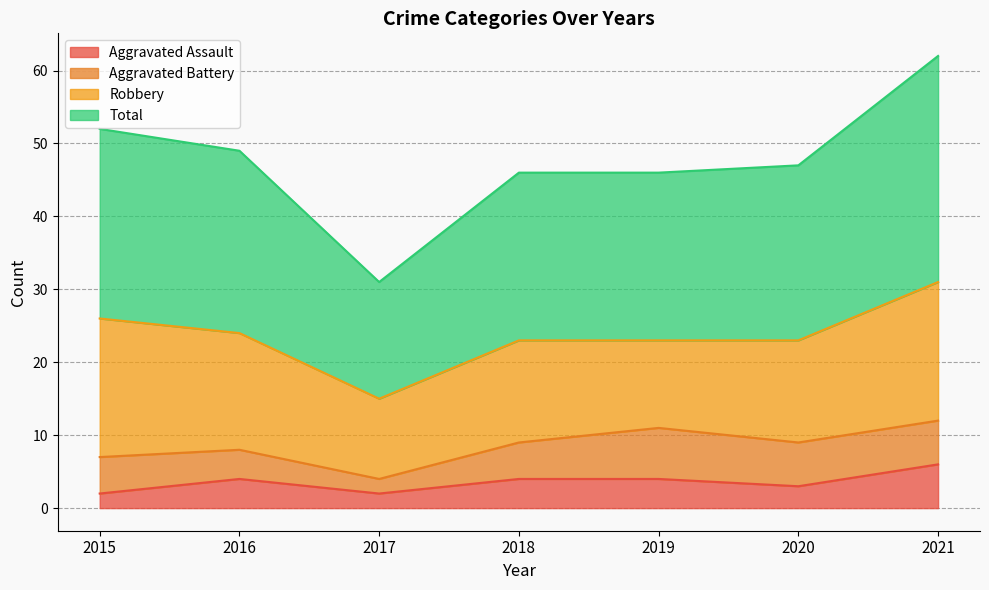

The value of Aggravated Assault at 2017 is 4. True or false?

False